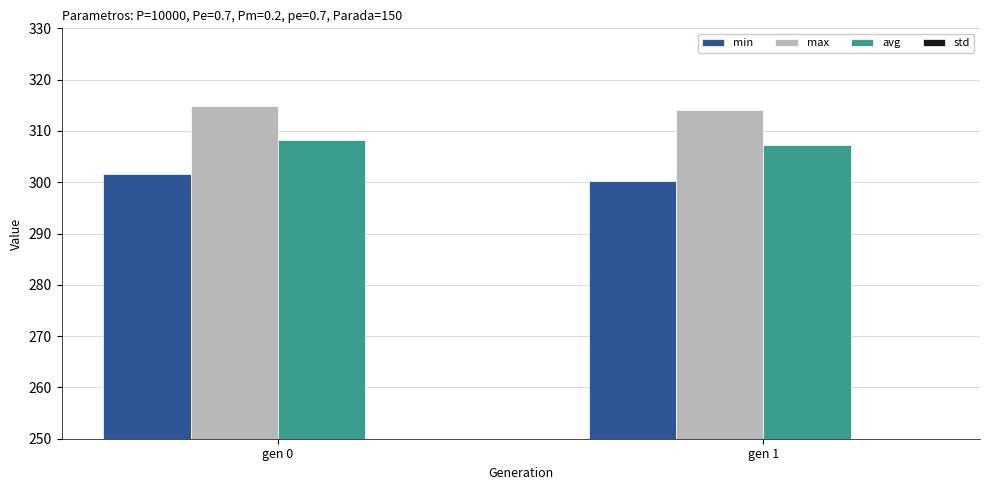

What is the sum of the avg values at gen 0 and gen 1?

615.3